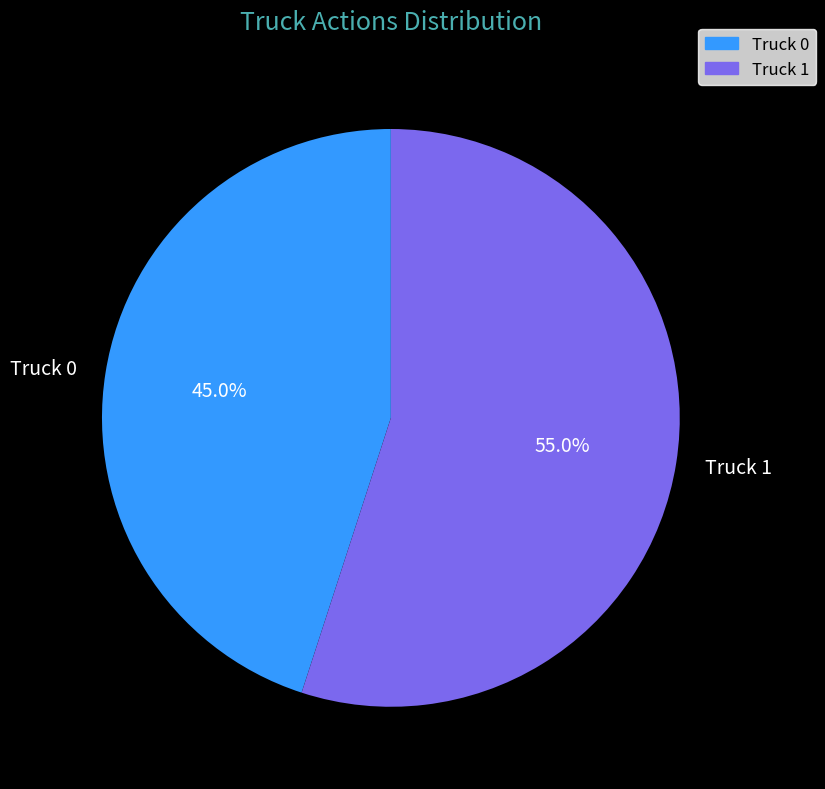

The Truck 0 slice represents 45% of the pie. True or false?

True